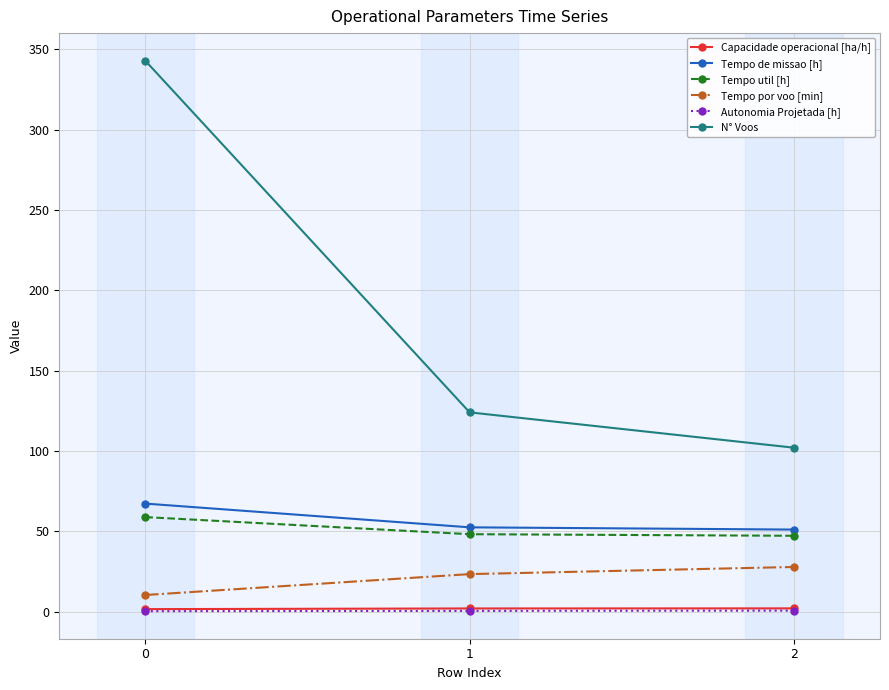

Which series changed the most between 0 and 1?

N° Voos